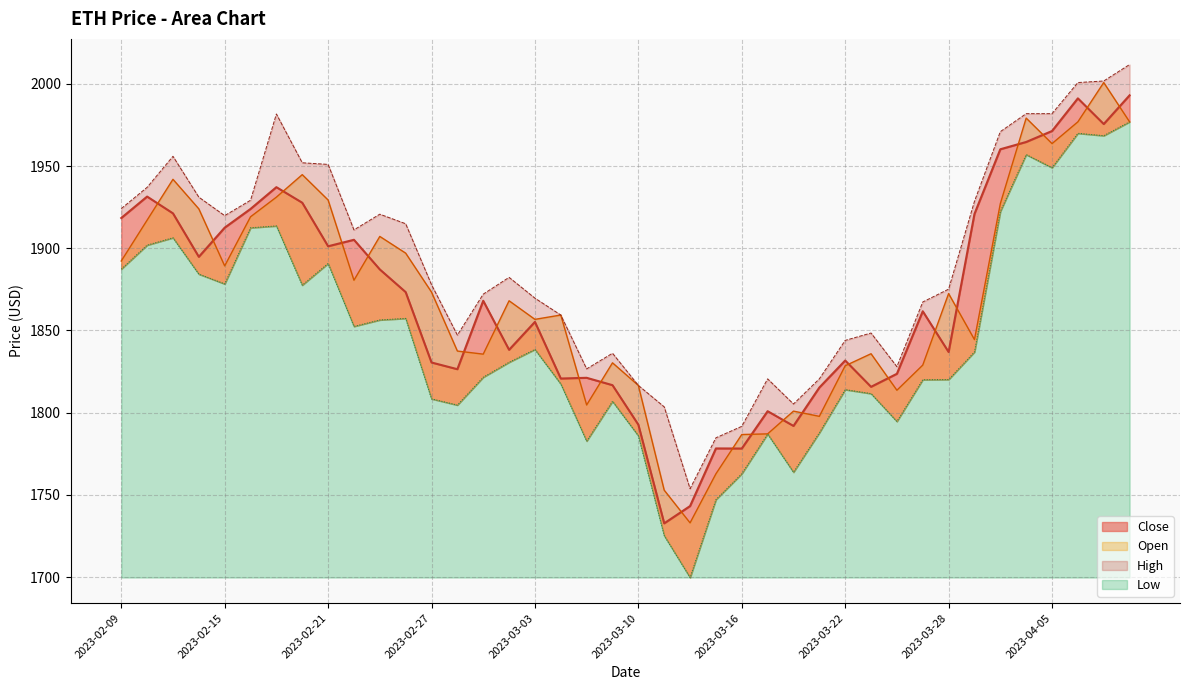

Which series has the largest total across all categories?

High